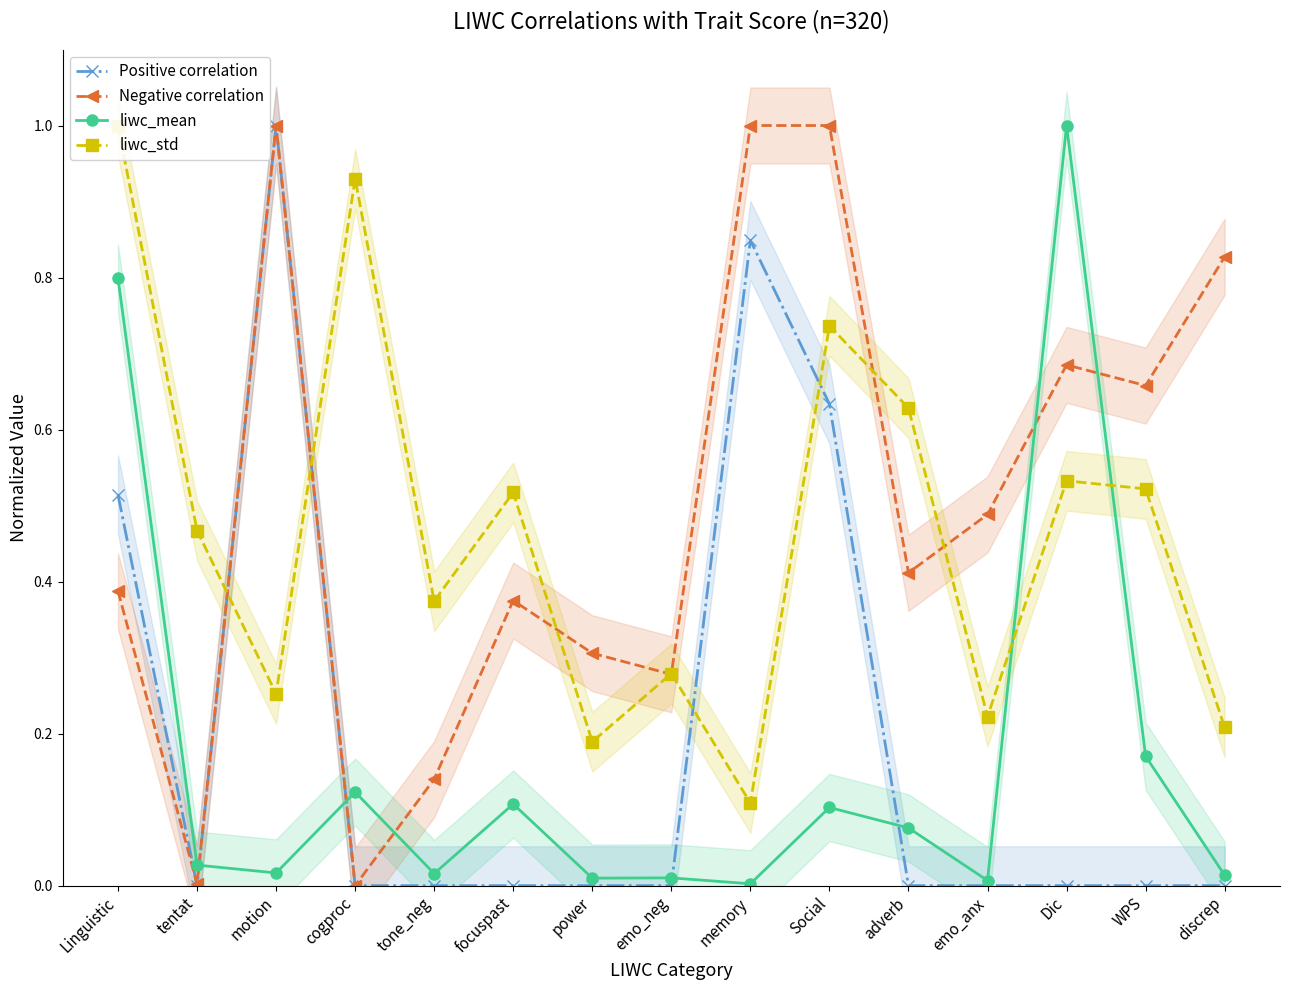

At power, list the series in order from smallest to largest.

Positive correlation, liwc_mean, liwc_std, Negative correlation